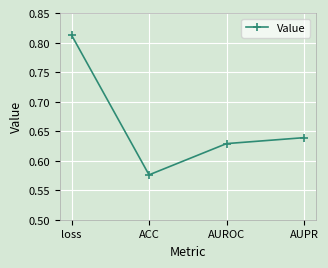

At which category does the data reach its first local valley?

ACC